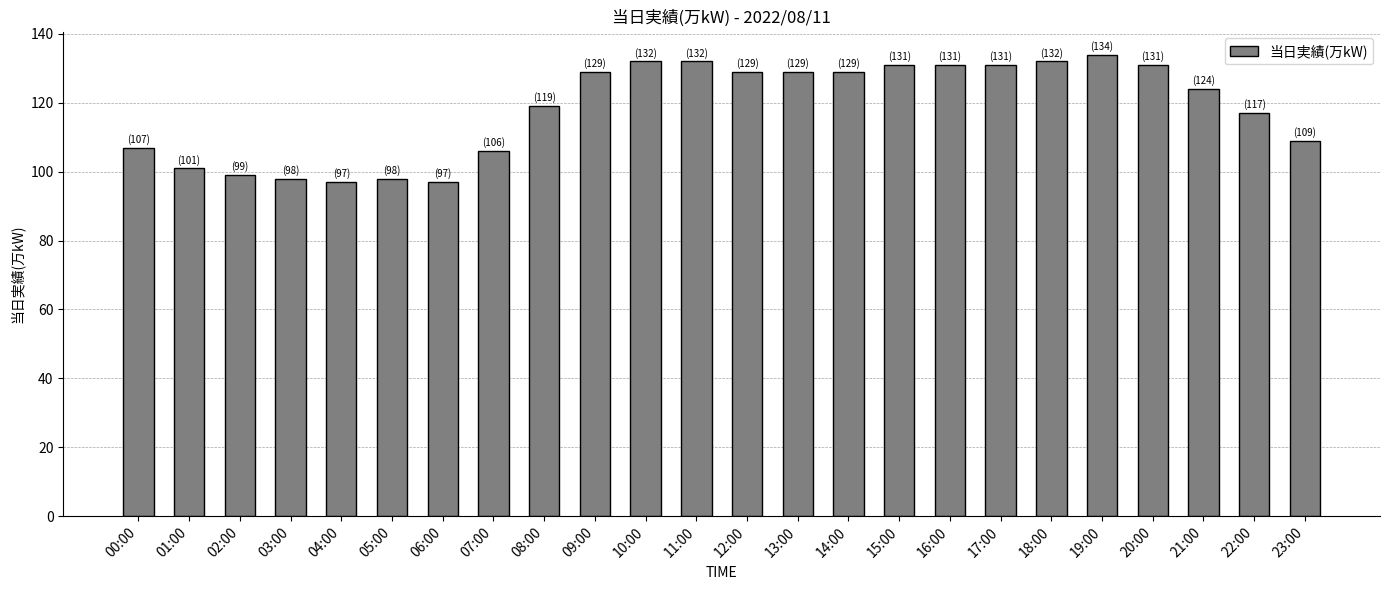

What is the maximum value shown in the chart?

134